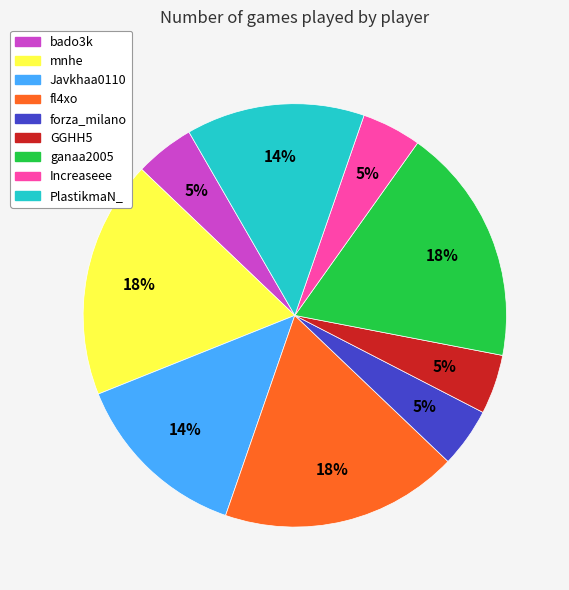

What percentage is the forza_milano slice, to the nearest percent?

5%